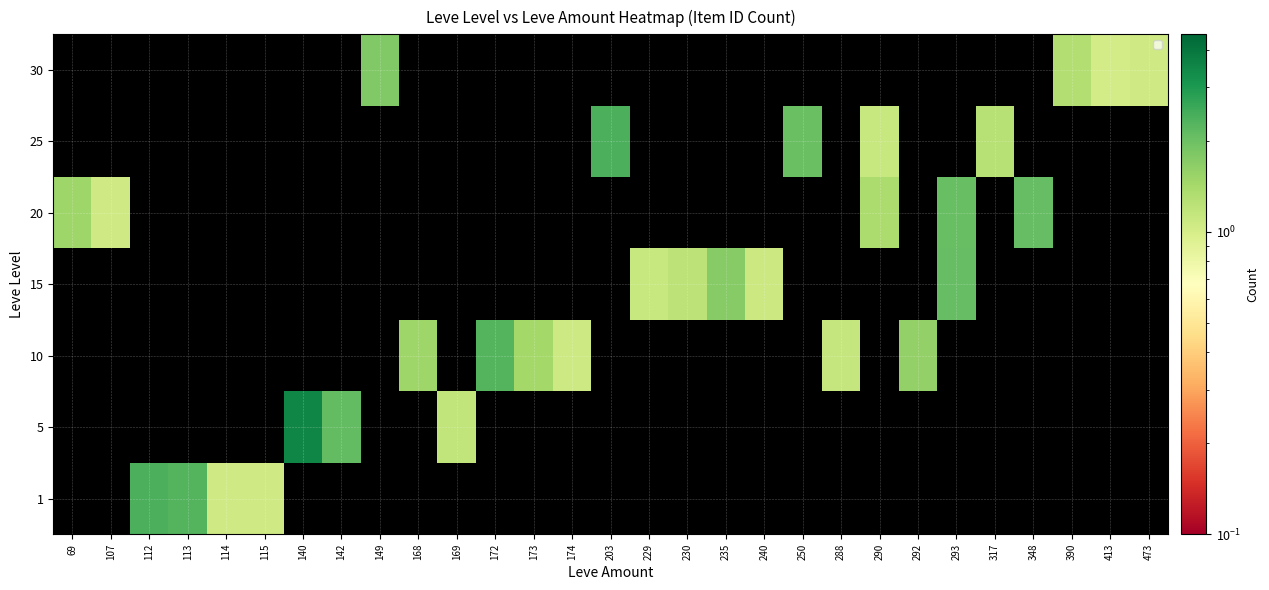

Reading left to right, transcribe all the data shown in this chart.

1: 69=0.0	107=0.0	112=2.4	113=2.3	114=1.1	115=1.1	140=0.0	142=0.0	149=0.0	168=0.0	169=0.0	172=0.0	173=0.0	174=0.0	203=0.0	229=0.0	230=0.0	235=0.0	240=0.0	250=0.0	288=0.0	290=0.0	292=0.0	293=0.0	317=0.0	348=0.0	390=0.0	413=0.0	473=0.0
5: 69=0.0	107=0.0	112=0.0	113=0.0	114=0.0	115=0.0	140=3.5	142=2.1	149=0.0	168=0.0	169=1.2	172=0.0	173=0.0	174=0.0	203=0.0	229=0.0	230=0.0	235=0.0	240=0.0	250=0.0	288=0.0	290=0.0	292=0.0	293=0.0	317=0.0	348=0.0	390=0.0	413=0.0	473=0.0
10: 69=0.0	107=0.0	112=0.0	113=0.0	114=0.0	115=0.0	140=0.0	142=0.0	149=0.0	168=1.5	169=0.0	172=2.3	173=1.4	174=1.1	203=0.0	229=0.0	230=0.0	235=0.0	240=0.0	250=0.0	288=1.1	290=0.0	292=1.6	293=0.0	317=0.0	348=0.0	390=0.0	413=0.0	473=0.0
15: 69=0.0	107=0.0	112=0.0	113=0.0	114=0.0	115=0.0	140=0.0	142=0.0	149=0.0	168=0.0	169=0.0	172=0.0	173=0.0	174=0.0	203=0.0	229=1.1	230=1.2	235=1.7	240=1.1	250=0.0	288=0.0	290=0.0	292=0.0	293=2.1	317=0.0	348=0.0	390=0.0	413=0.0	473=0.0
20: 69=1.5	107=1.1	112=0.0	113=0.0	114=0.0	115=0.0	140=0.0	142=0.0	149=0.0	168=0.0	169=0.0	172=0.0	173=0.0	174=0.0	203=0.0	229=0.0	230=0.0	235=0.0	240=0.0	250=0.0	288=0.0	290=1.4	292=0.0	293=2.1	317=0.0	348=2.1	390=0.0	413=0.0	473=0.0
25: 69=0.0	107=0.0	112=0.0	113=0.0	114=0.0	115=0.0	140=0.0	142=0.0	149=0.0	168=0.0	169=0.0	172=0.0	173=0.0	174=0.0	203=2.4	229=0.0	230=0.0	235=0.0	240=0.0	250=2.0	288=0.0	290=1.1	292=0.0	293=0.0	317=1.3	348=0.0	390=0.0	413=0.0	473=0.0
30: 69=0.0	107=0.0	112=0.0	113=0.0	114=0.0	115=0.0	140=0.0	142=0.0	149=1.8	168=0.0	169=0.0	172=0.0	173=0.0	174=0.0	203=0.0	229=0.0	230=0.0	235=0.0	240=0.0	250=0.0	288=0.0	290=0.0	292=0.0	293=0.0	317=0.0	348=0.0	390=1.3	413=1.0	473=1.1